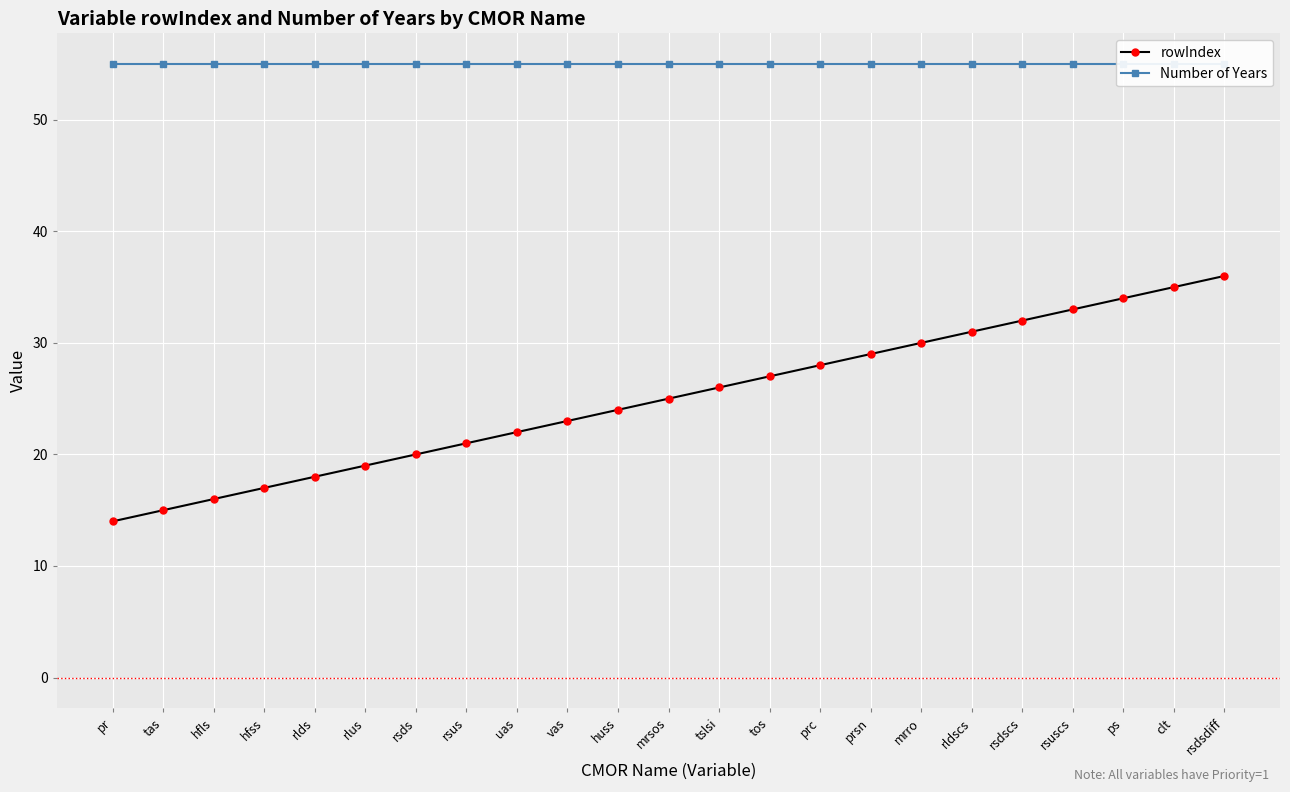

Rank the series by their maximum value, from highest to lowest.

Number of Years, rowIndex